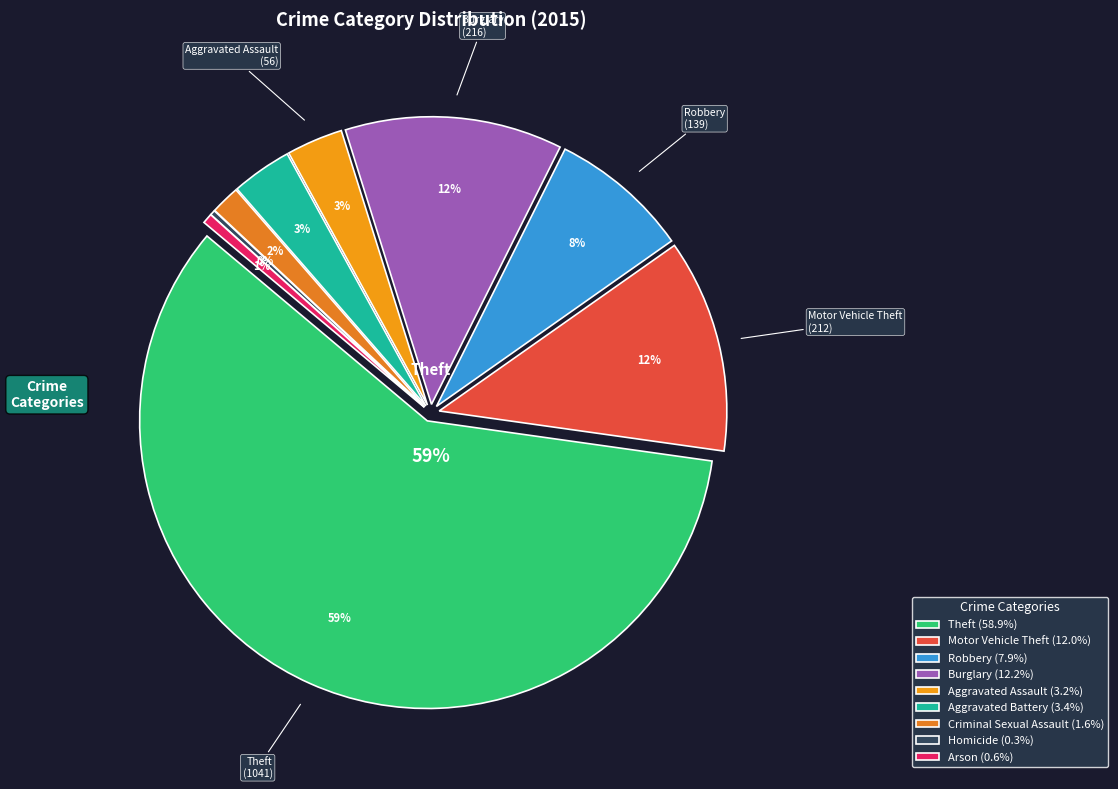

What is the smallest slice in the pie chart?

Homicide